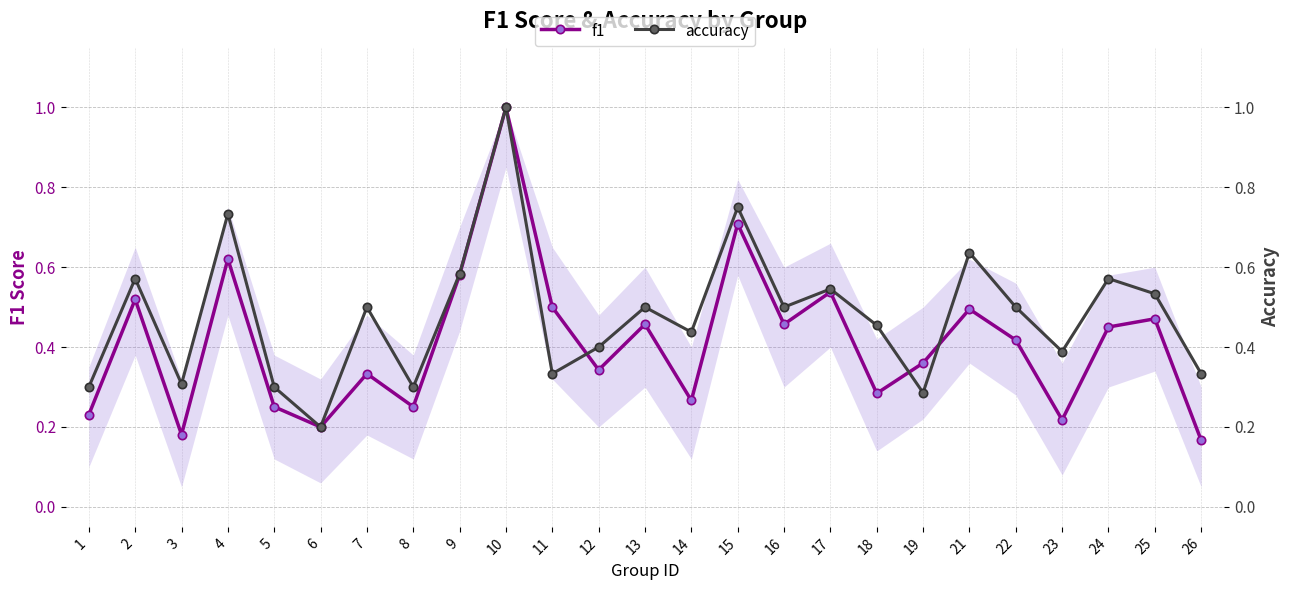

What is the value of the accuracy point at the 15th from the left?

0.8